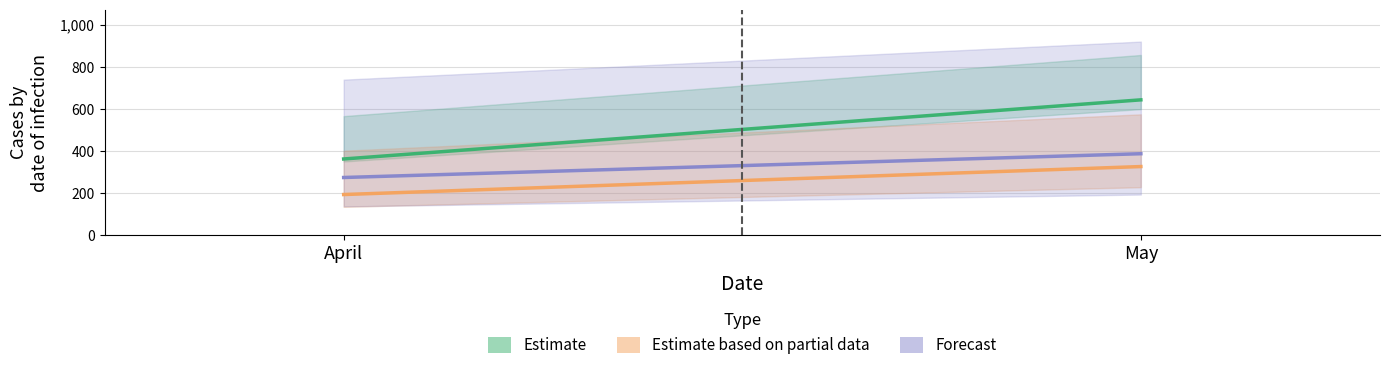

Reading right to left, list all the values displayed in this chart.

Estimate: May=644	April=363
Estimate based on partial data: May=327	April=194
Forecast: May=388	April=275